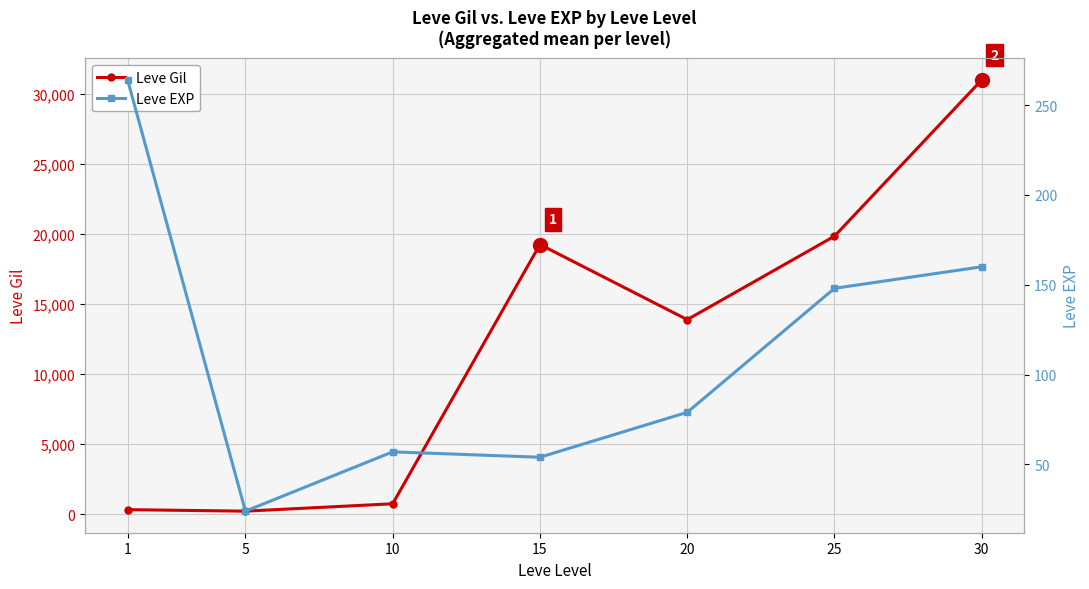

True or false: Leve Gil and Leve EXP cross at least once.

False